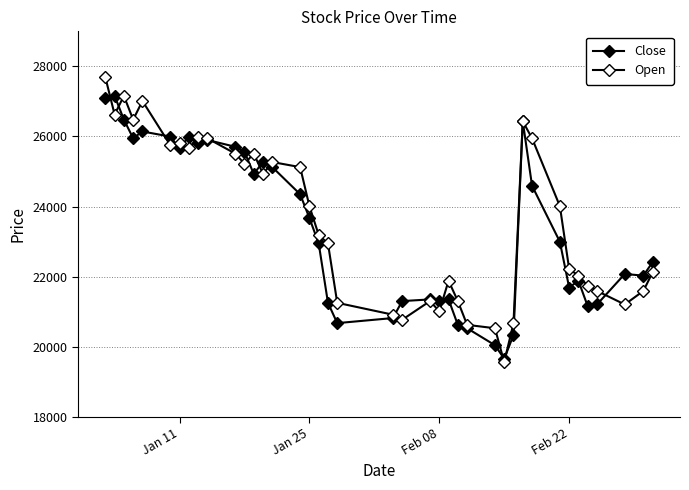

Which category has the highest value in the Open series?

Jan 11